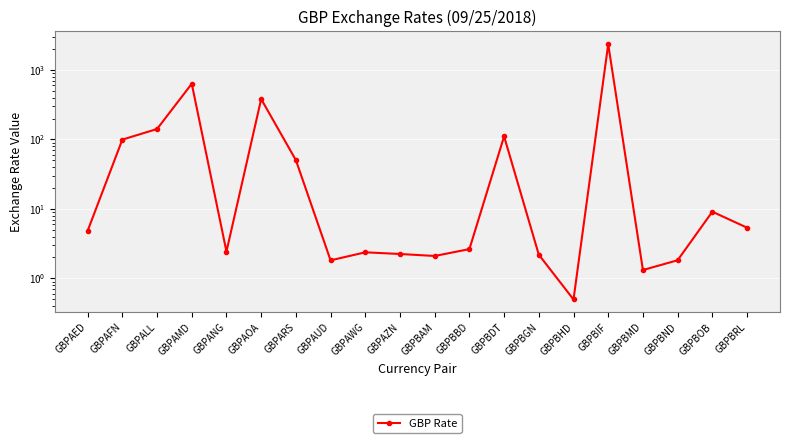

Is it true that the value at GBPAOA is 382.2?

True